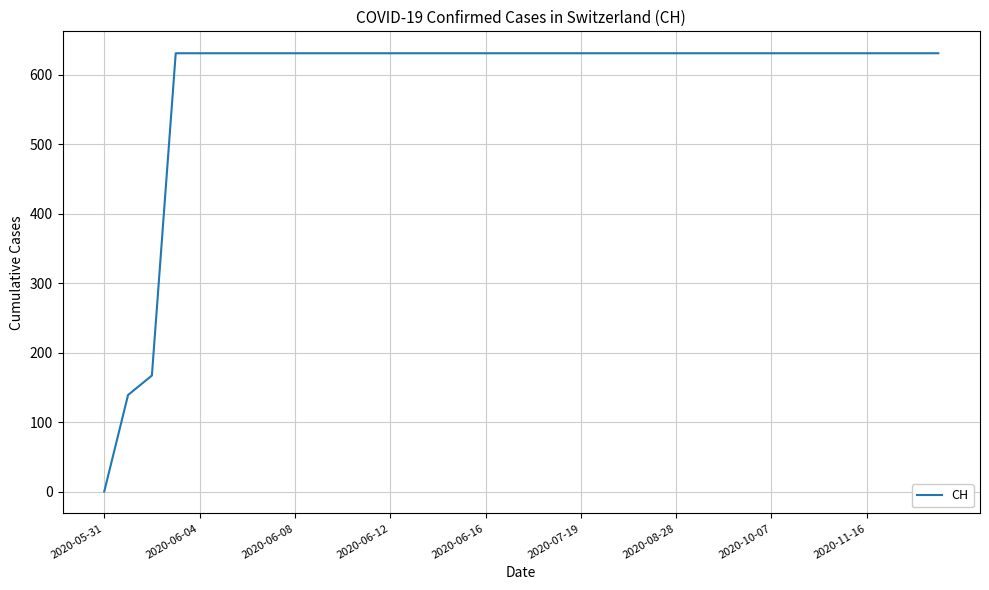

Count the number of data series in this chart.

1